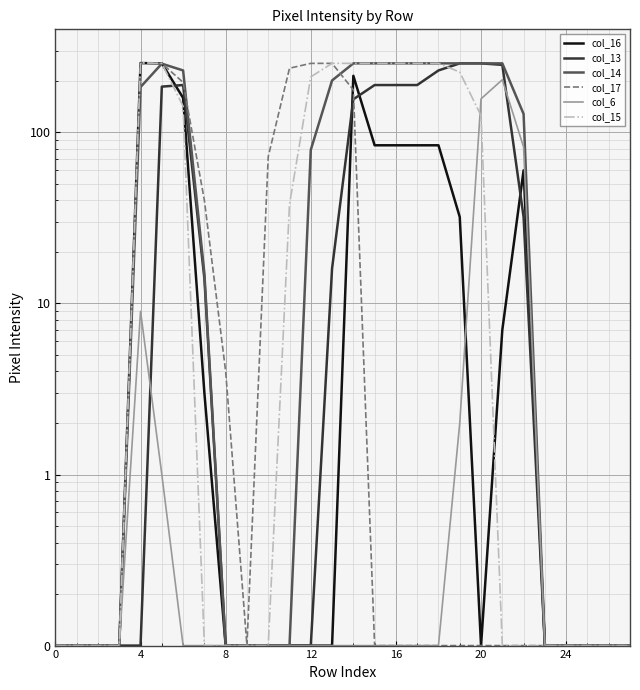

At which category is the sum across all series the highest?

20